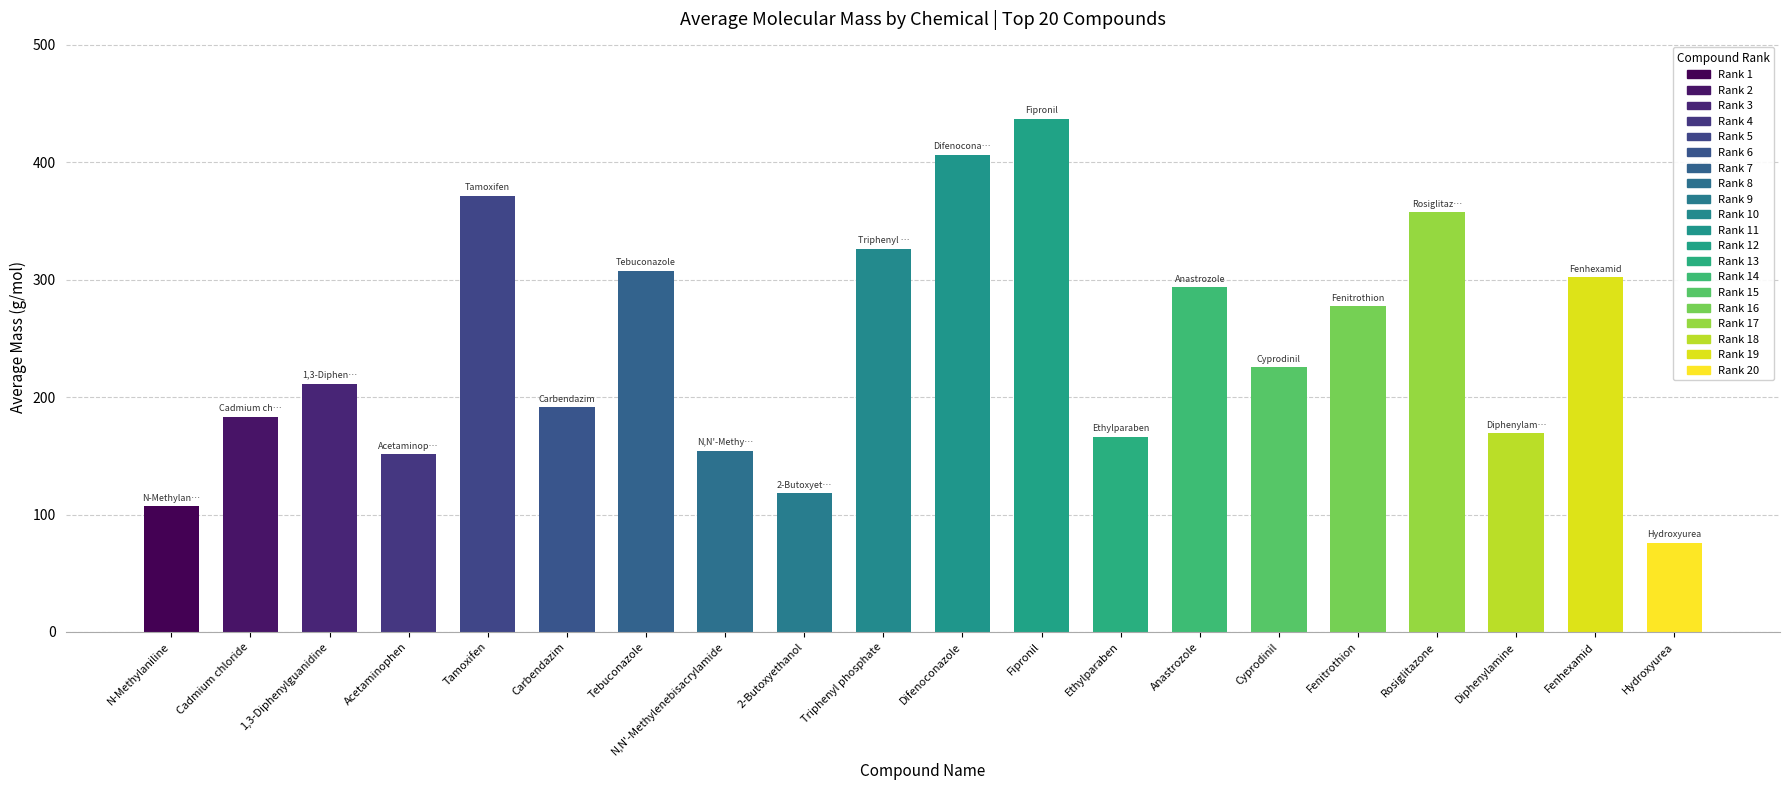

Does the chart contain stacked bars?

No